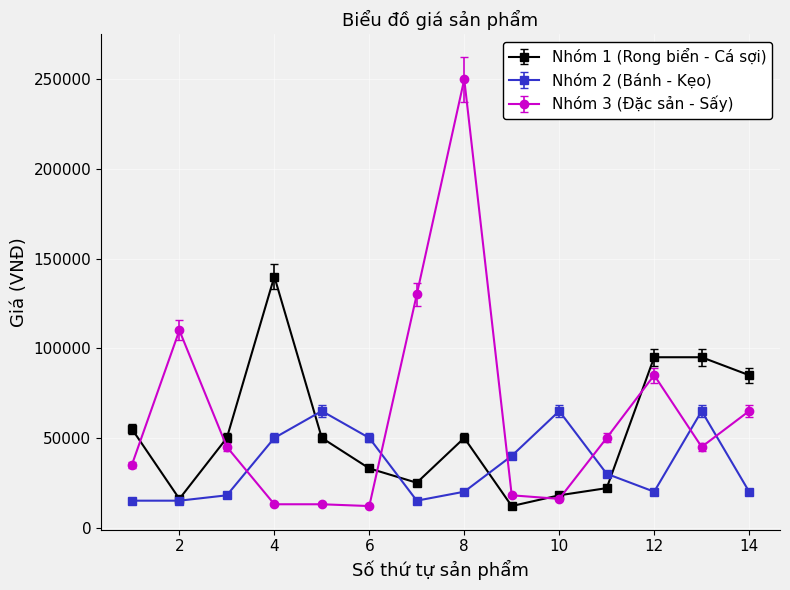

What is the value of the Nhóm 3 (Đặc sản - Sấy) point at the 9th from the left?

18000